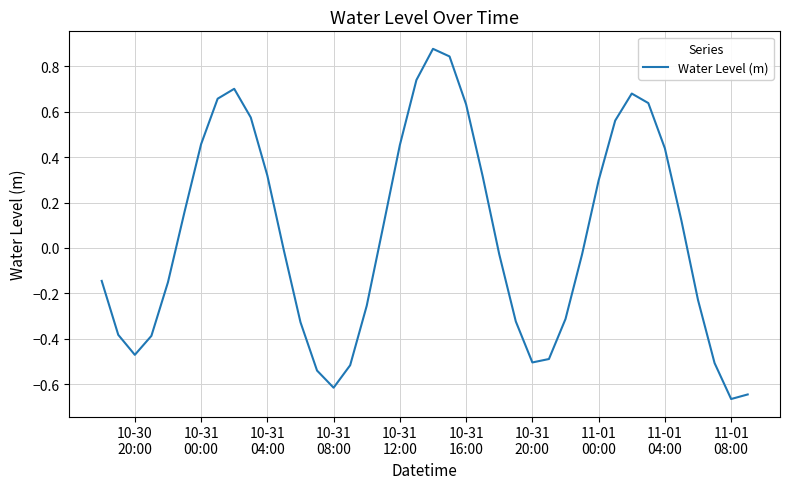

How many values exceed 0?

19